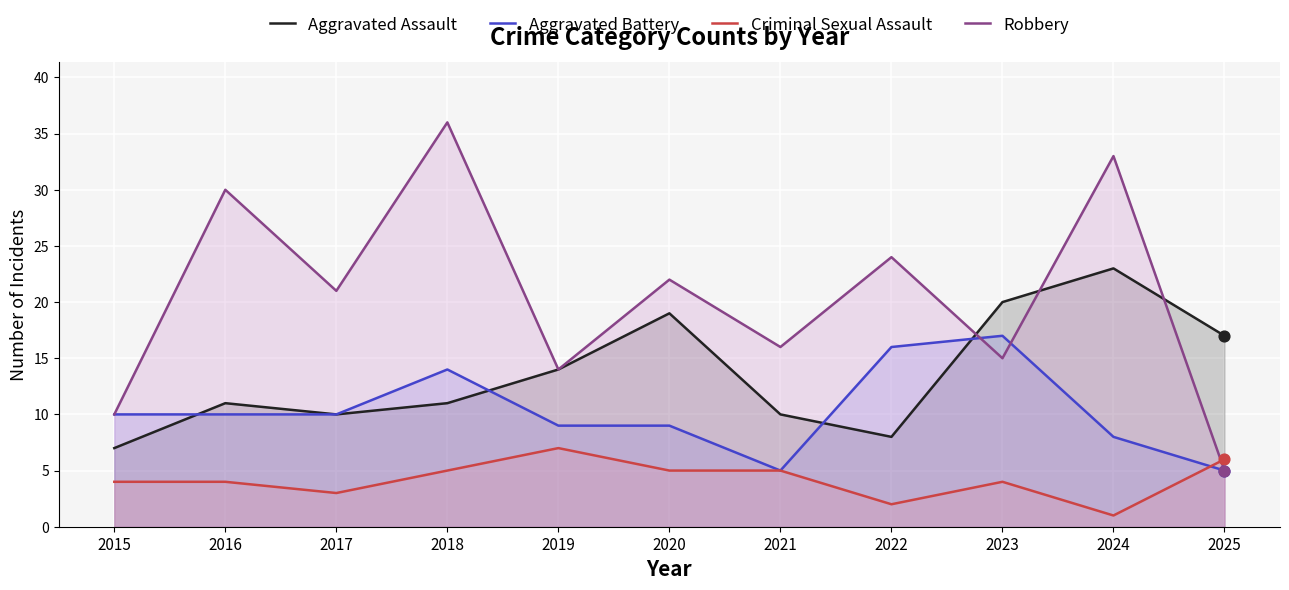

What is the total value across all series at 2022?

50